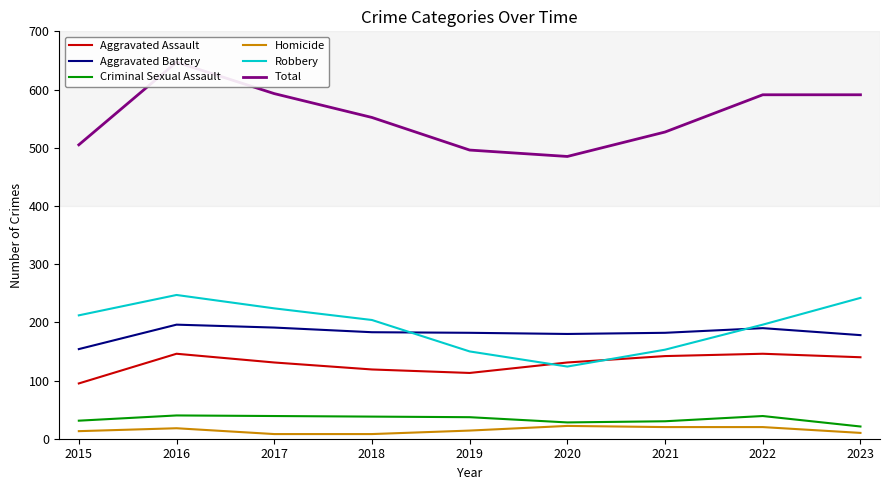

At which category is the sum across all series the highest?

2016